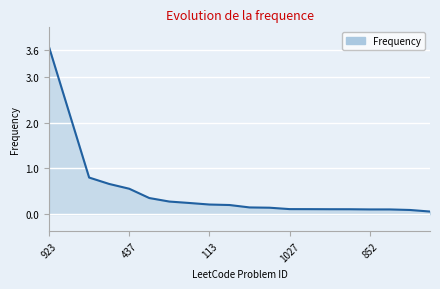

What is the difference between the maximum and minimum values?

3.6